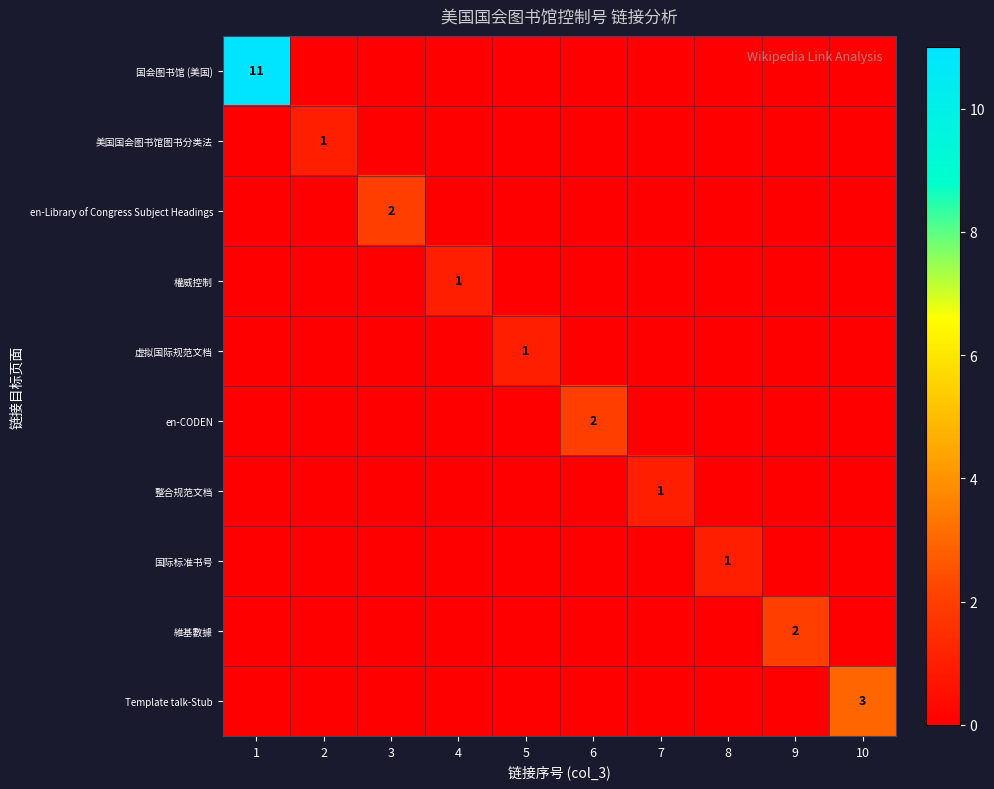

At how many categories does at least one series exceed 9?

1